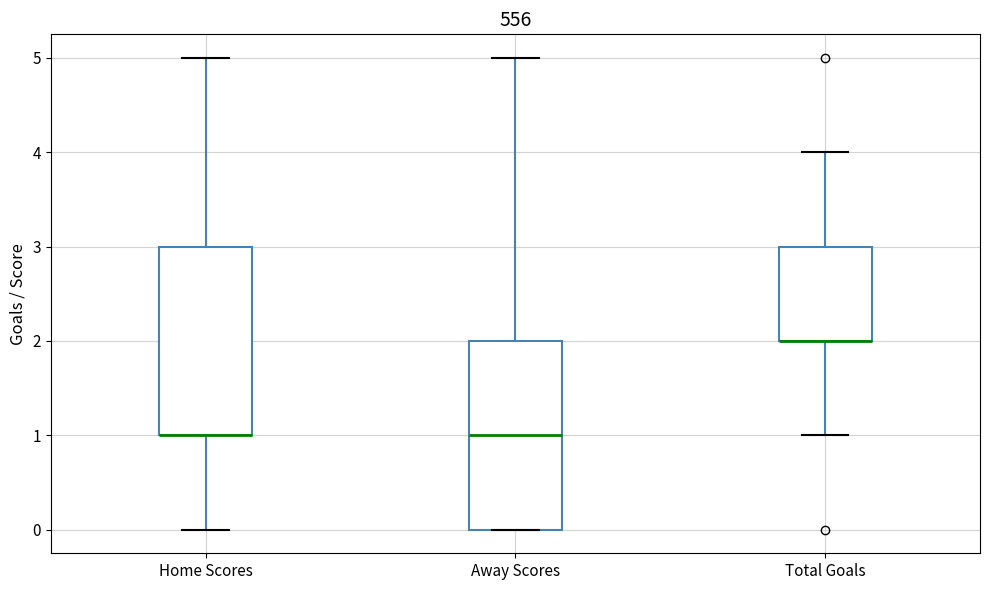

Where is the lower edge of the box for Home Scores on the y-axis? The values are not printed on the chart, so give them approximately, as read against the axis.

1